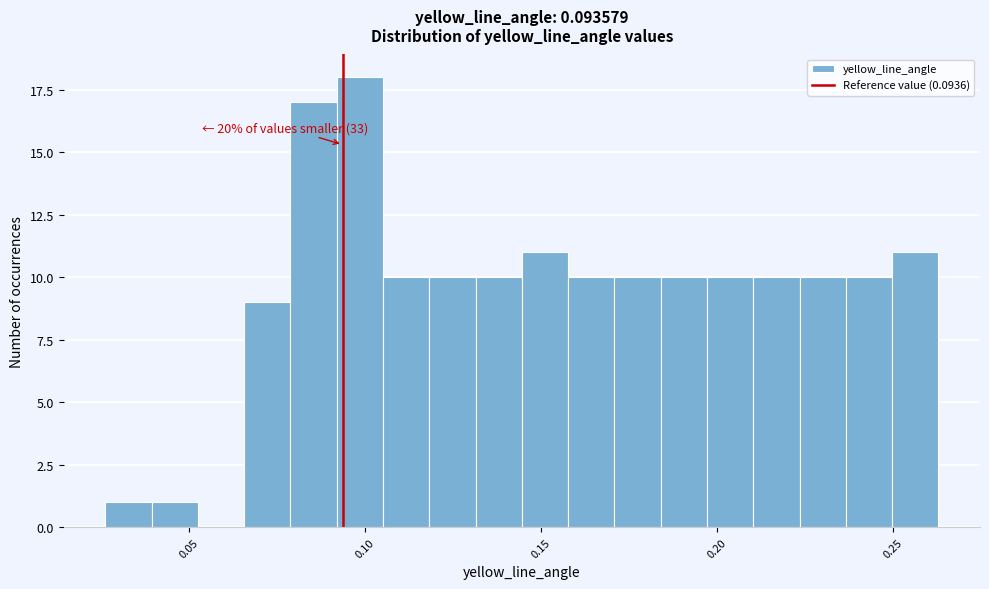

Around what value on the x-axis is the tallest bar? Give the approximate position of its centre, as read against the axis.

0.100